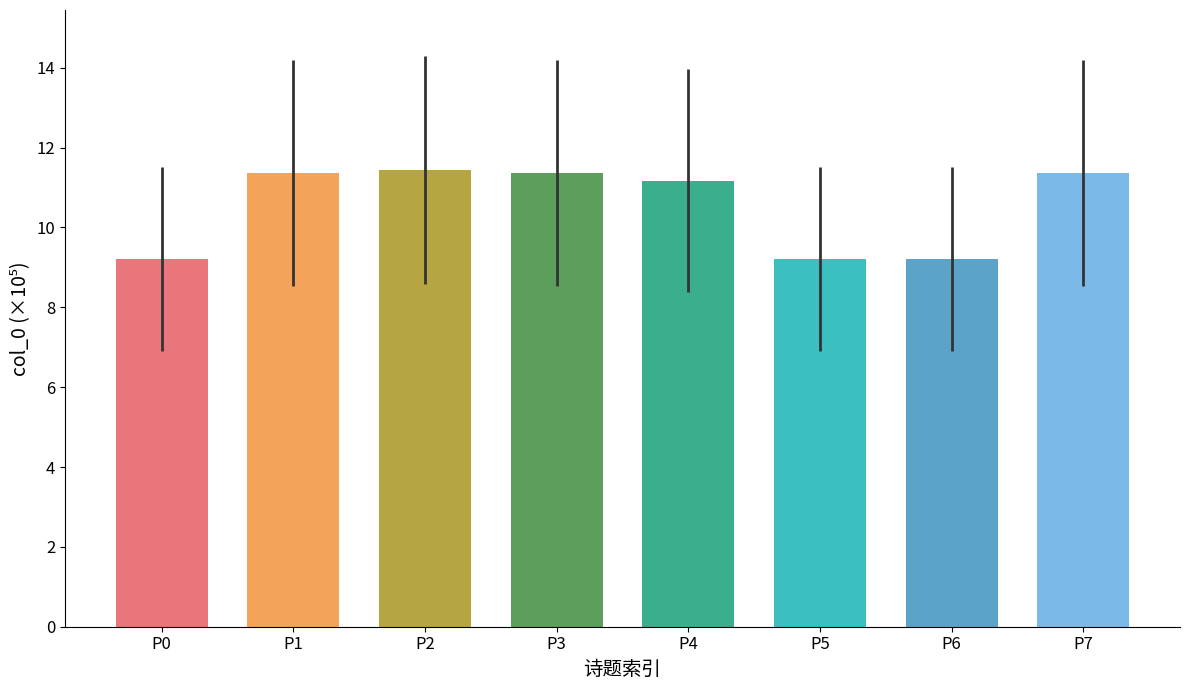

At which label does the data first exceed 11?

P1